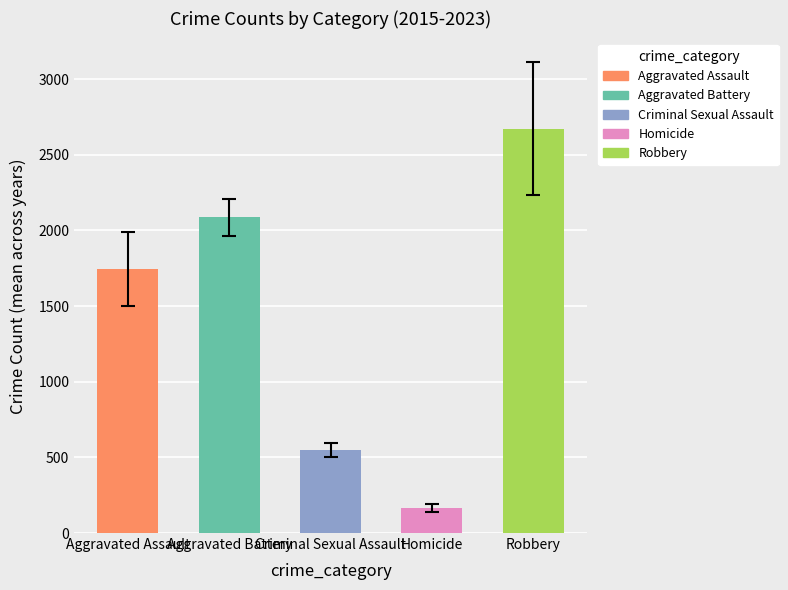

How many data points are above 1745?

3